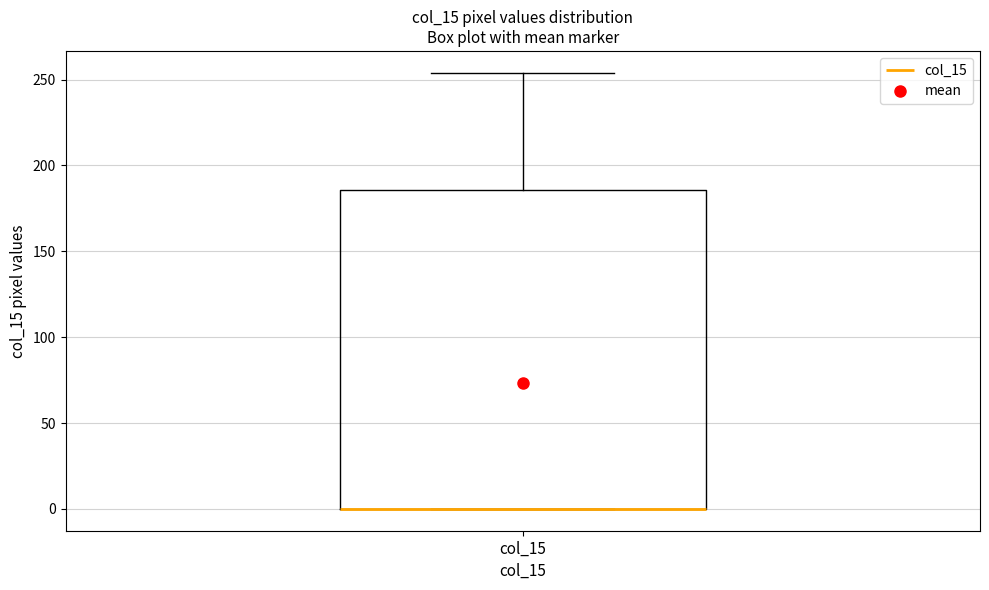

Read this box plot against the y-axis: the position of the median line, the range covered by the box, and the ends of both whiskers. The values are not printed on the chart, so give them approximately, as read against the axis.

median 0 (drawn on the box's lower edge), box 0 to 185, whiskers 0 to 255